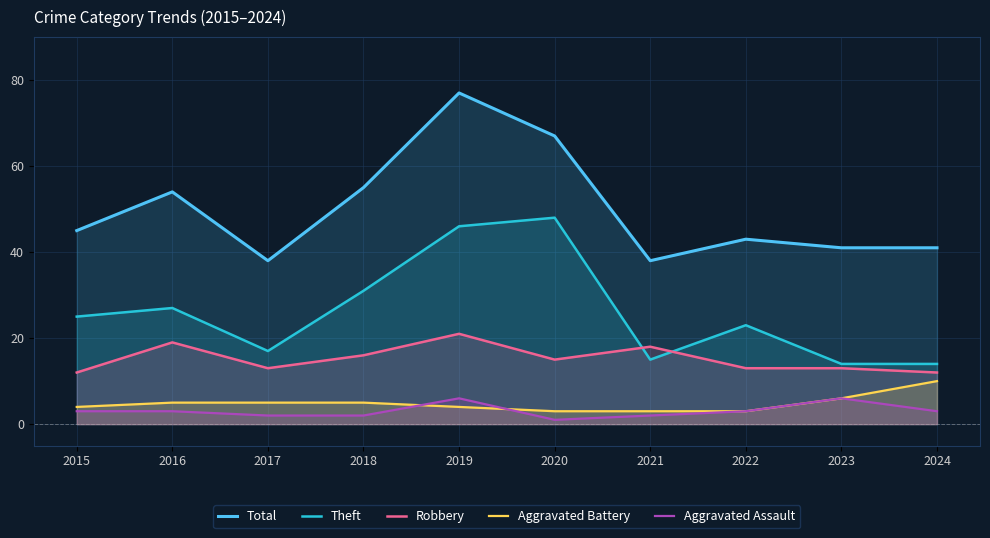

What are all the series names shown in the legend?

Total, Theft, Robbery, Aggravated Battery, Aggravated Assault